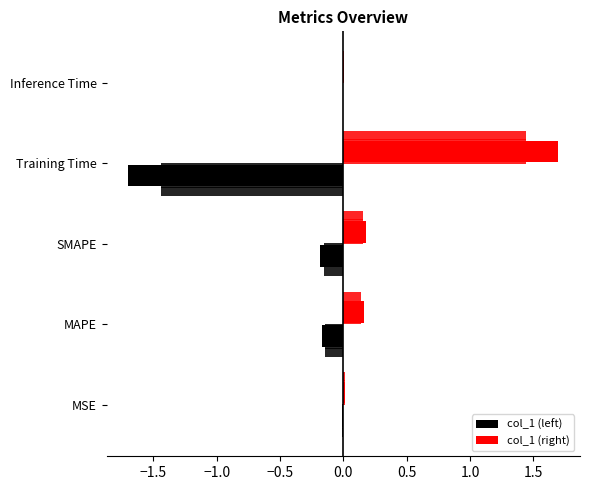

What is the value of the col_1 (left) bar at the 4th from the left?

-1.7